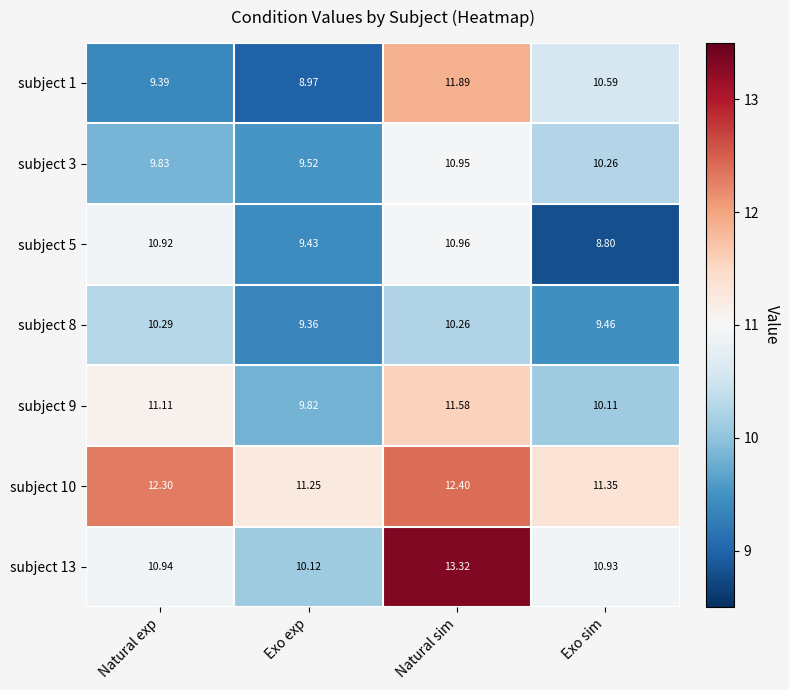

What is the greatest value displayed?

13.3